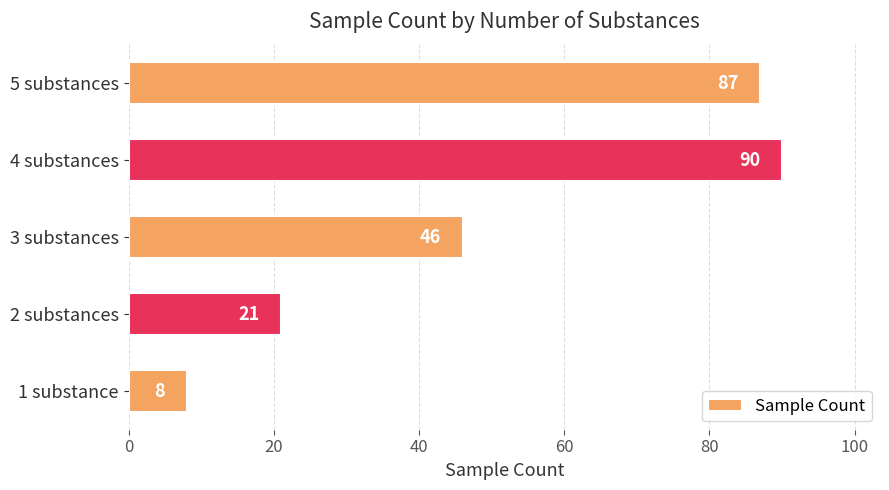

The value at 3 substances is 46. True or false?

True